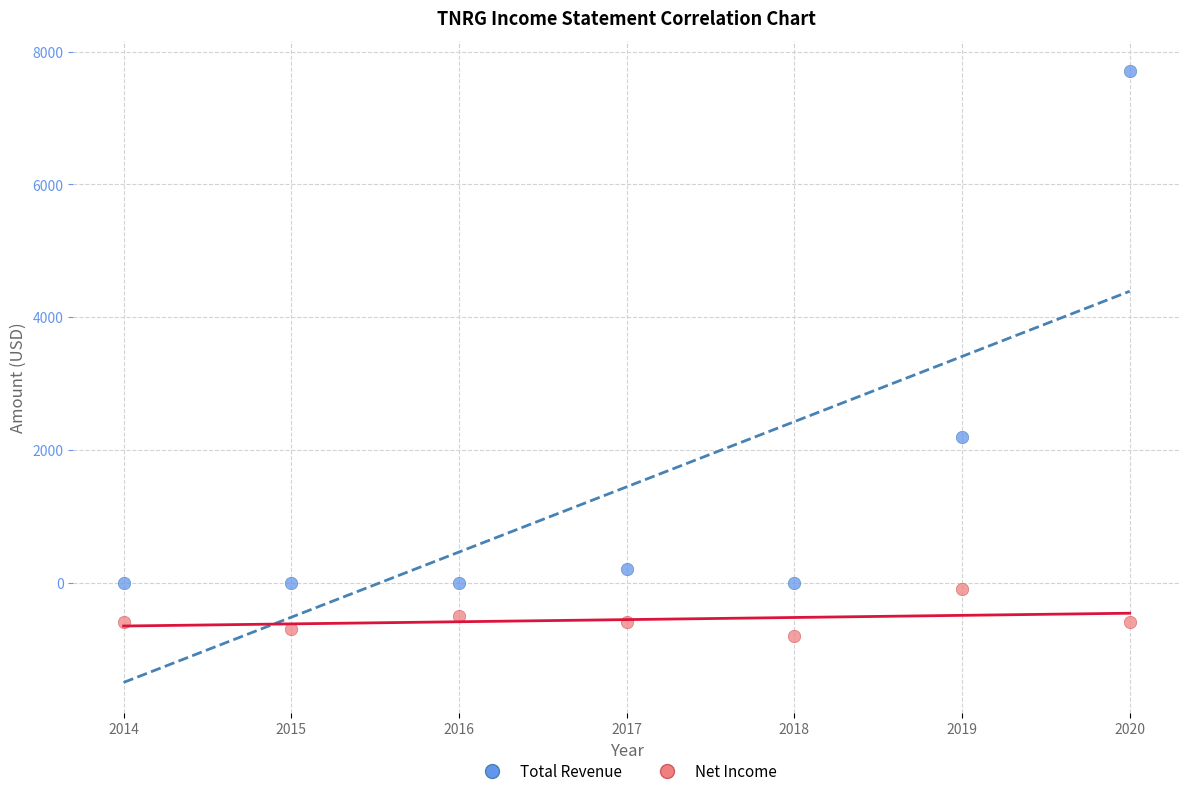

Across all data points, what is the range of Y values (max minus min)?

8500